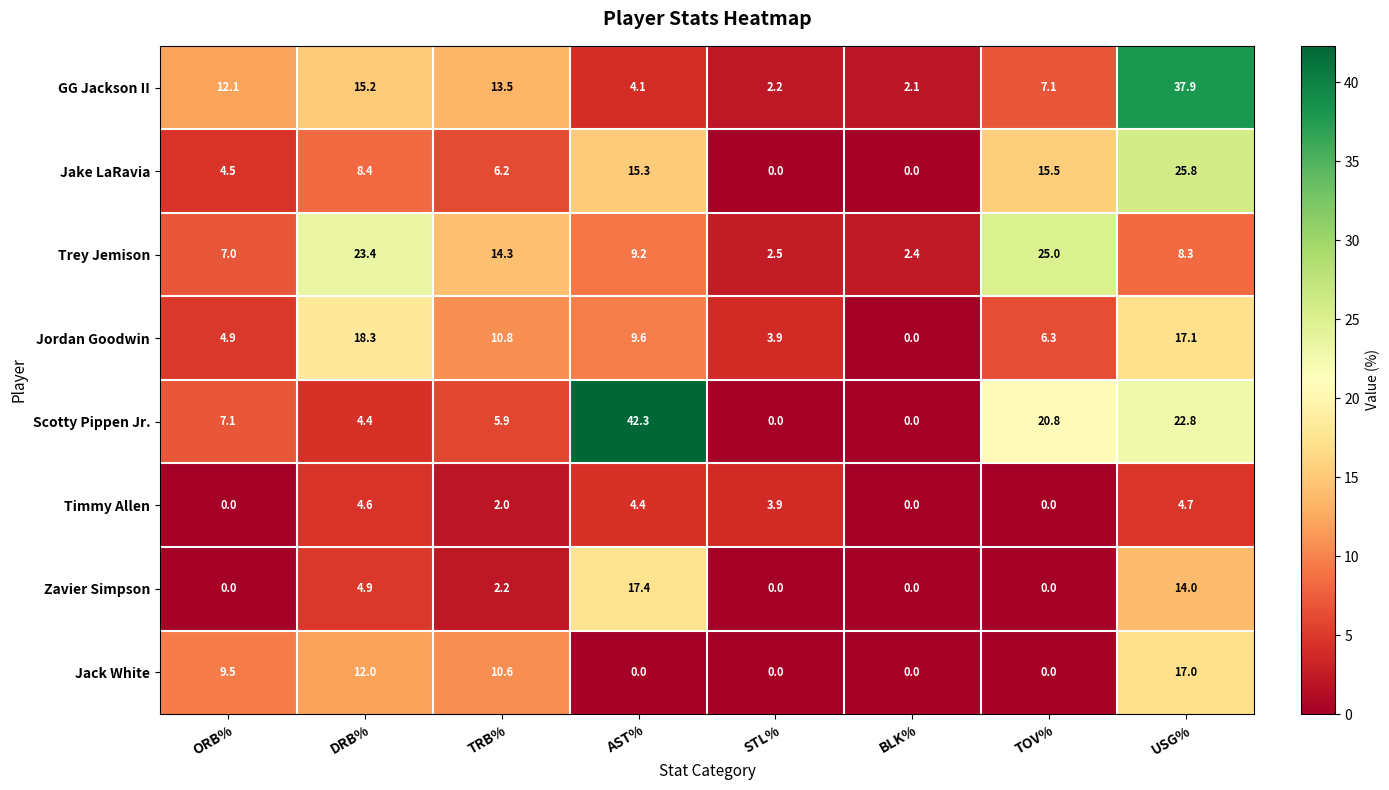

Which series has the largest total across all categories?

Scotty Pippen Jr.